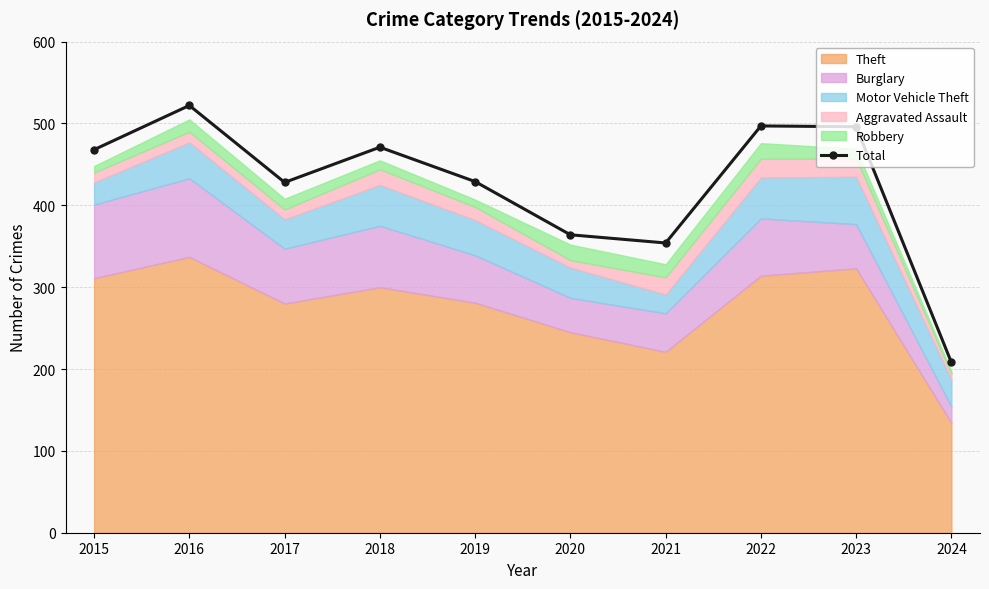

Reading left to right, transcribe all the data shown in this chart.

2015=468	2016=522	2017=428	2018=471	2019=429	2020=364	2021=354	2022=497	2023=496	2024=208